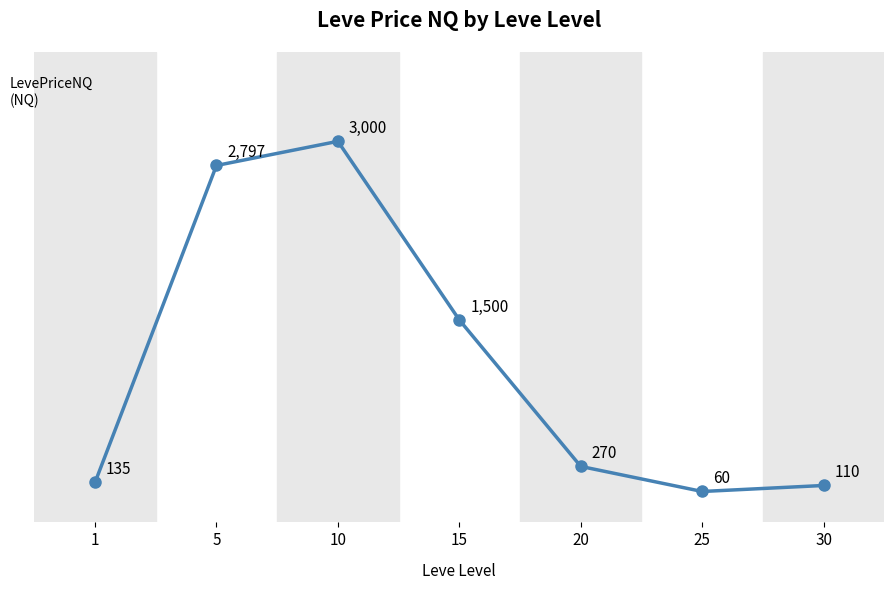

Between 25 and 1, which is larger?

1